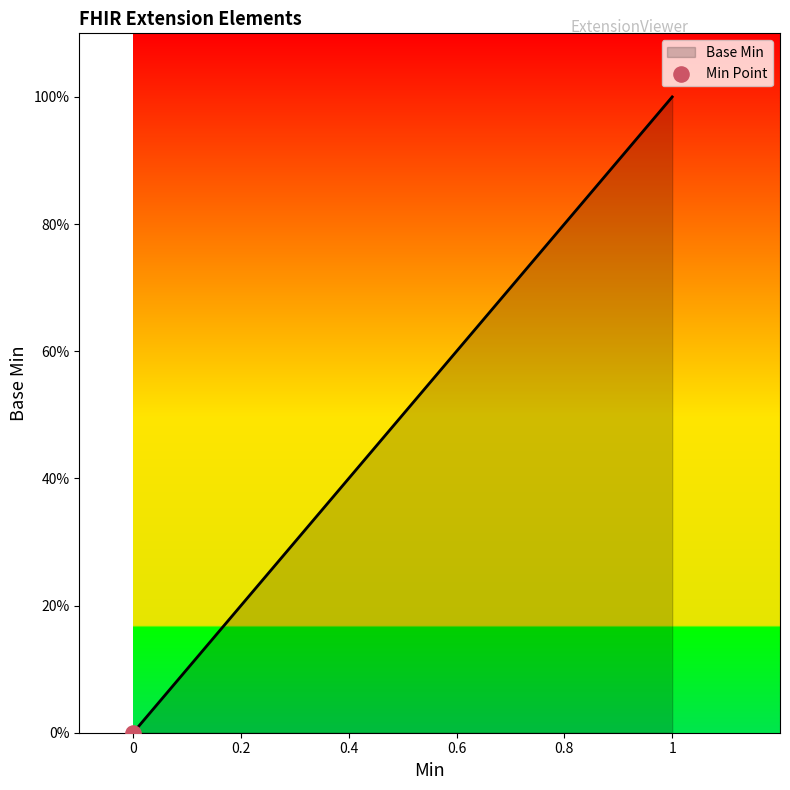

Is this an area chart (filled region under the line)?

Yes